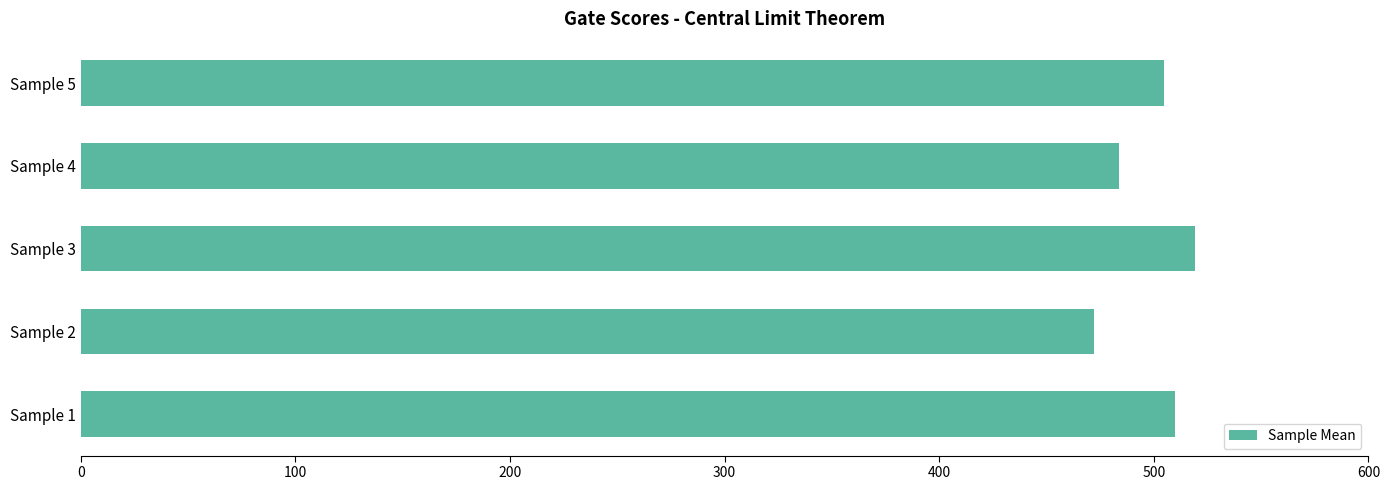

Does the chart contain any negative values?

No